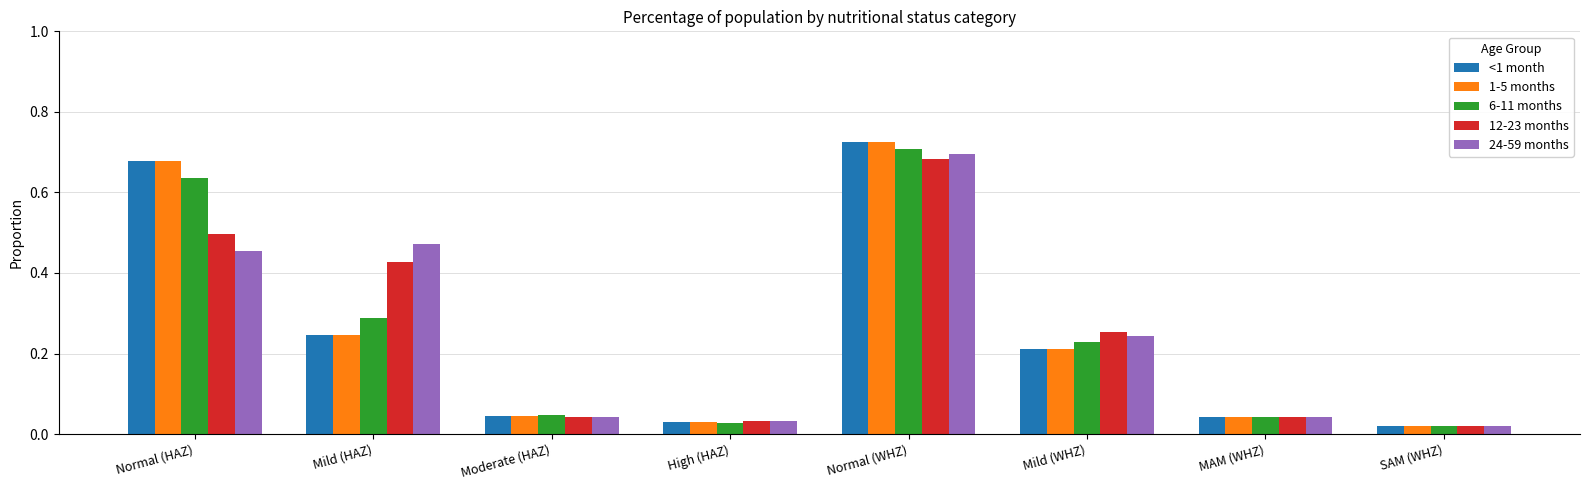

Which category has the highest value across all series?

Normal (WHZ)